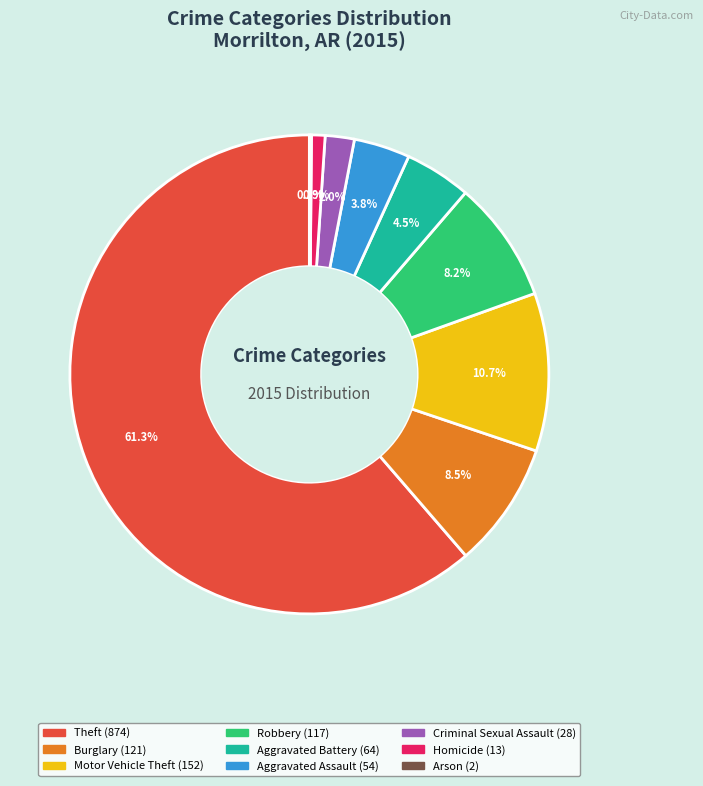

Between Aggravated Battery and Robbery, which is larger?

Robbery